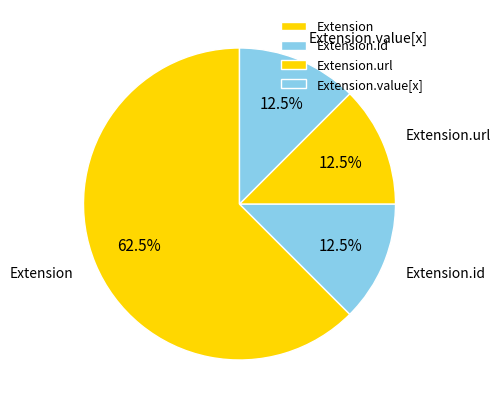

Is there any slice that represents more than half of the pie?

Yes